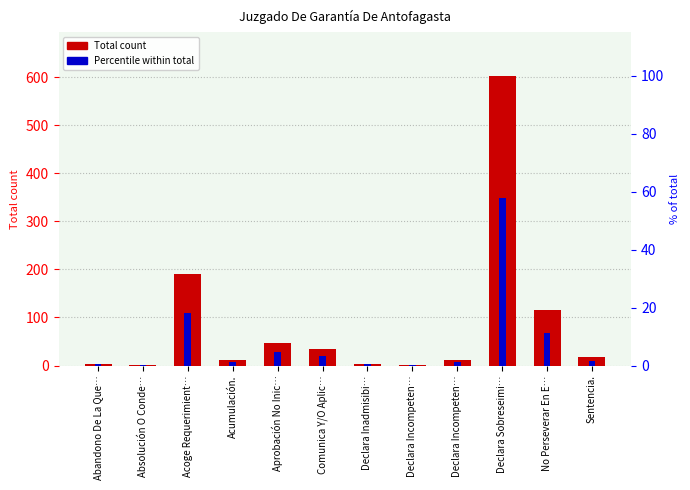

List the series in order of their peak value, highest first.

Total count, Percentile within total